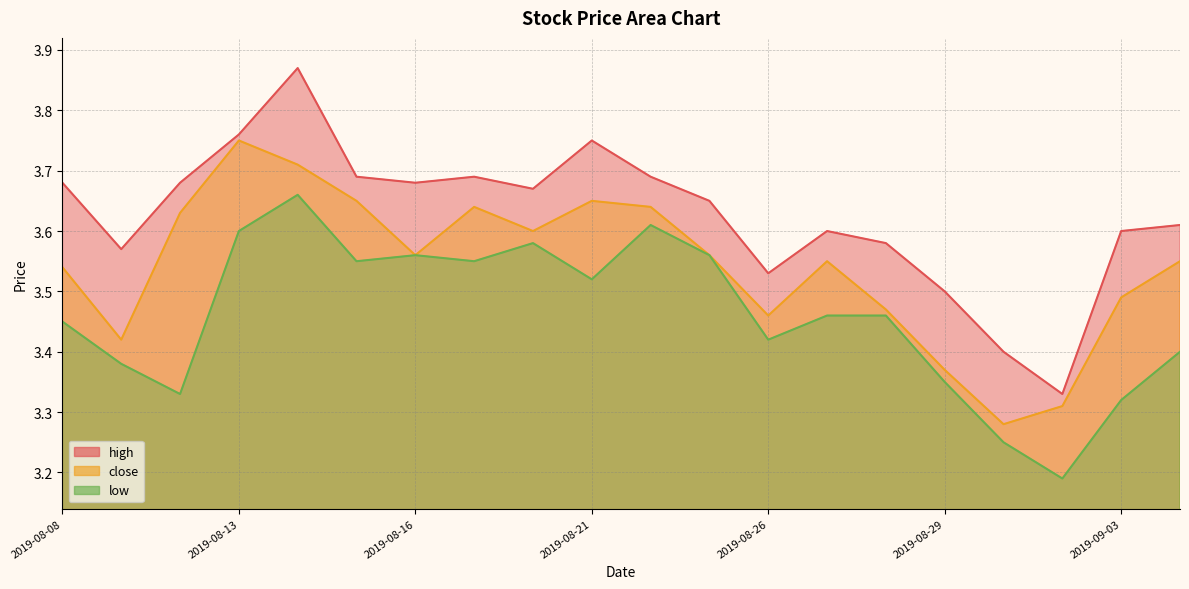

Which category has the lowest value in the high series?

2019-09-02